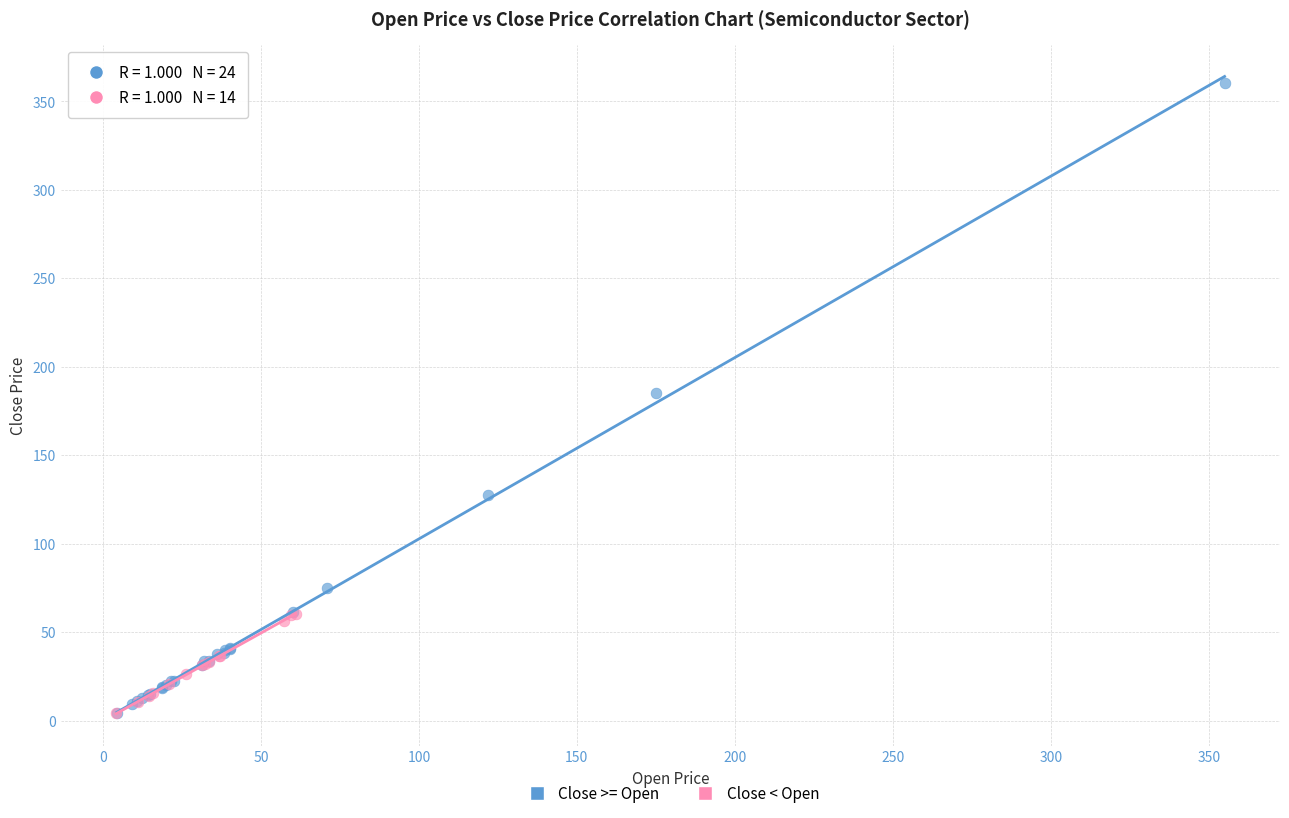

Which series has the widest spread of Y values?

Close >= Open